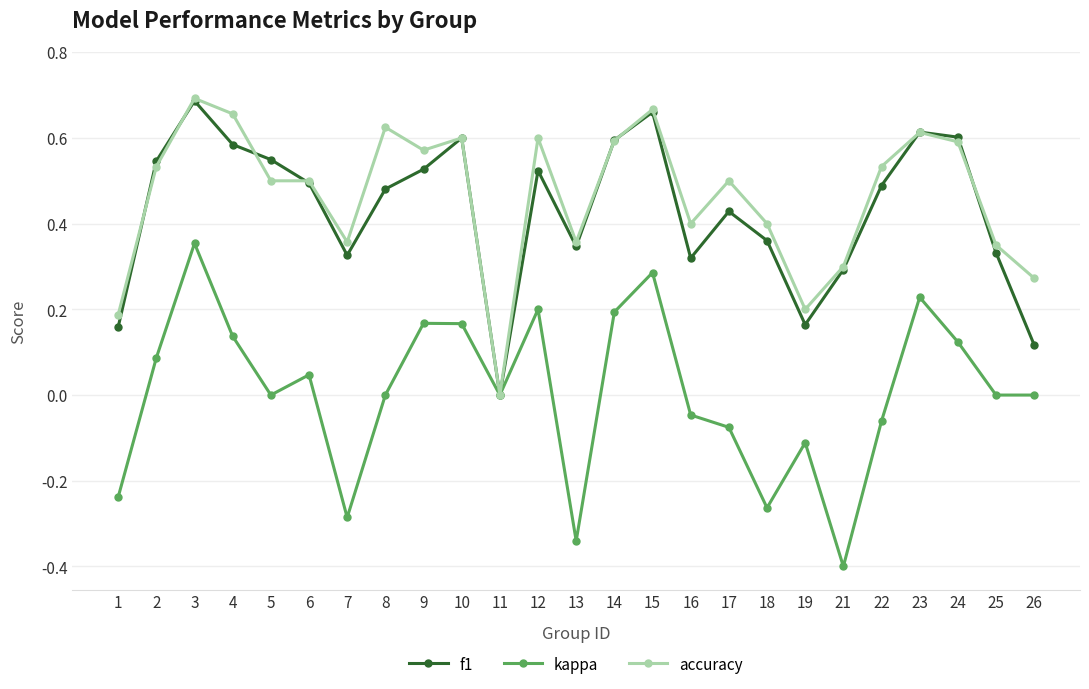

Rank the series at 8 from highest to lowest value.

accuracy, f1, kappa